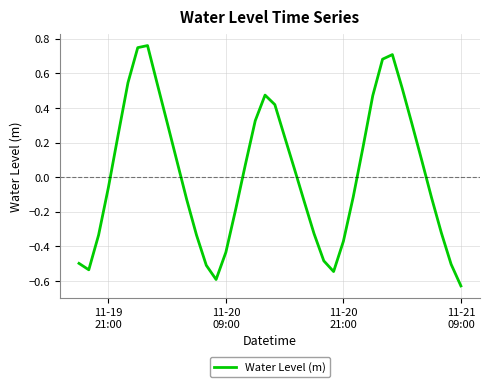

What is the difference between the maximum and minimum values?

1.4